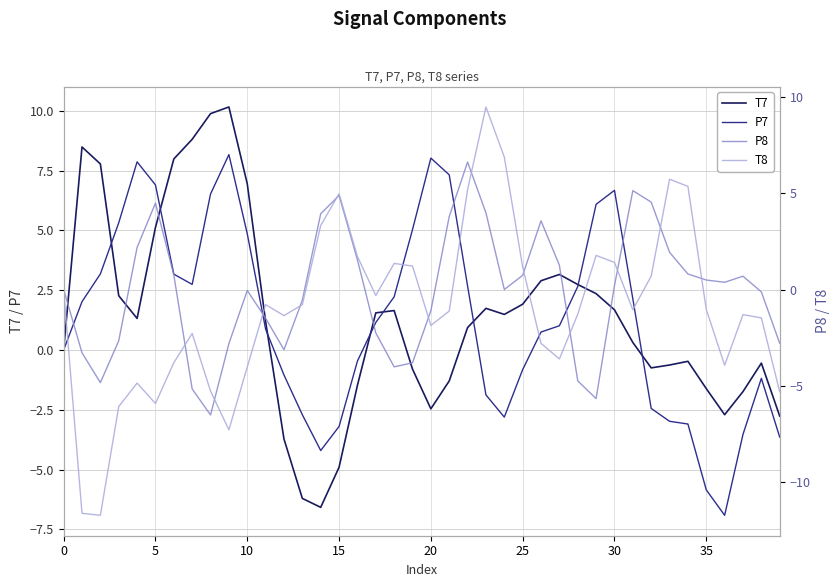

Is it true that T7 equals 14.9 at 9?

False